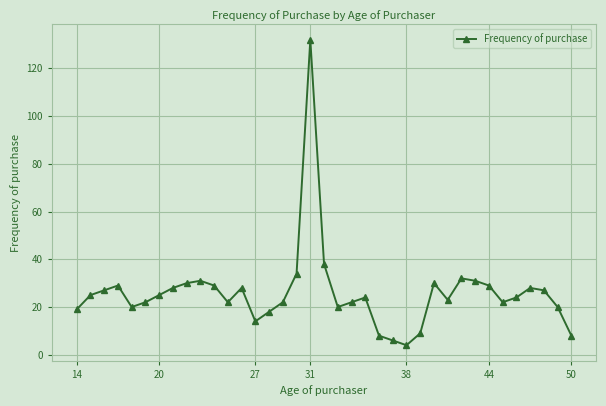

True or false: there are more than 2 points higher than both neighbors.

True